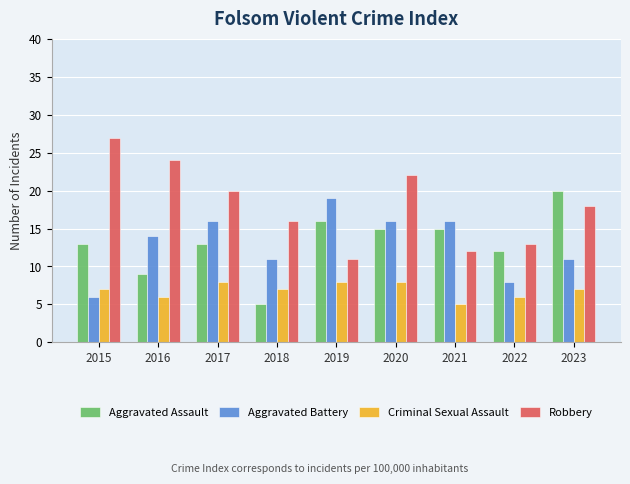

Reading left to right, extract all data points from this chart.

Aggravated Assault: 2015=13	2016=9	2017=13	2018=5	2019=16	2020=15	2021=15	2022=12	2023=20
Aggravated Battery: 2015=6	2016=14	2017=16	2018=11	2019=19	2020=16	2021=16	2022=8	2023=11
Criminal Sexual Assault: 2015=7	2016=6	2017=8	2018=7	2019=8	2020=8	2021=5	2022=6	2023=7
Robbery: 2015=27	2016=24	2017=20	2018=16	2019=11	2020=22	2021=12	2022=13	2023=18